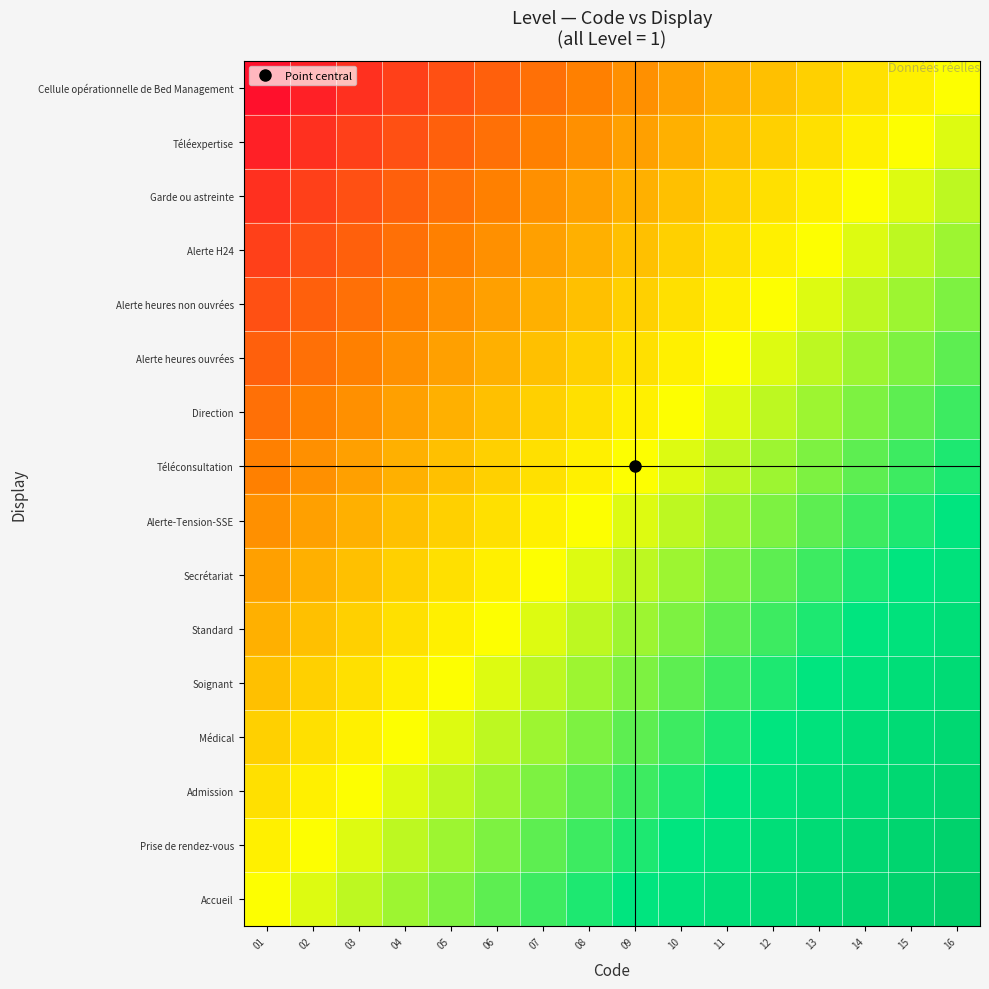

Rank the series by their maximum value, from lowest to highest.

Cellule opérationnelle de Bed Management, Téléexpertise, Garde ou astreinte, Alerte H24, Alerte heures non ouvrées, Alerte heures ouvrées, Direction, Téléconsultation, Alerte-Tension-SSE, Secrétariat, Standard, Soignant, Médical, Admission, Prise de rendez-vous, Accueil